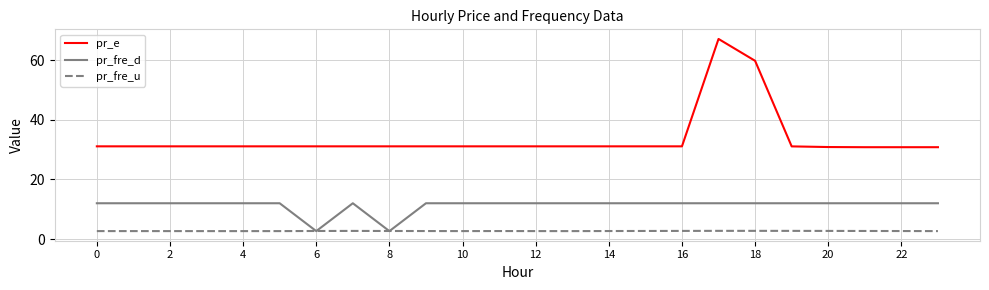

Which series has the largest range (max minus min)?

pr_e